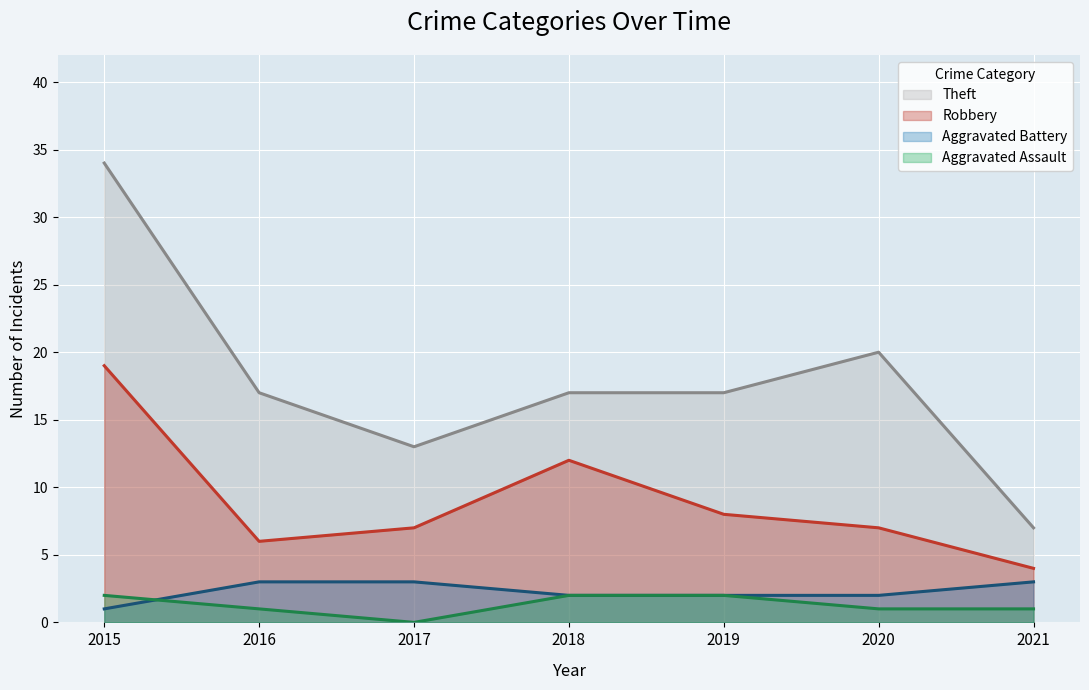

Reading left to right, transcribe all the data shown in this chart.

Theft: 2015=34	2016=17	2017=13	2018=17	2019=17	2020=20	2021=7
Robbery: 2015=19	2016=6	2017=7	2018=12	2019=8	2020=7	2021=4
Aggravated Battery: 2015=1	2016=3	2017=3	2018=2	2019=2	2020=2	2021=3
Aggravated Assault: 2015=2	2016=1	2017=0	2018=2	2019=2	2020=1	2021=1